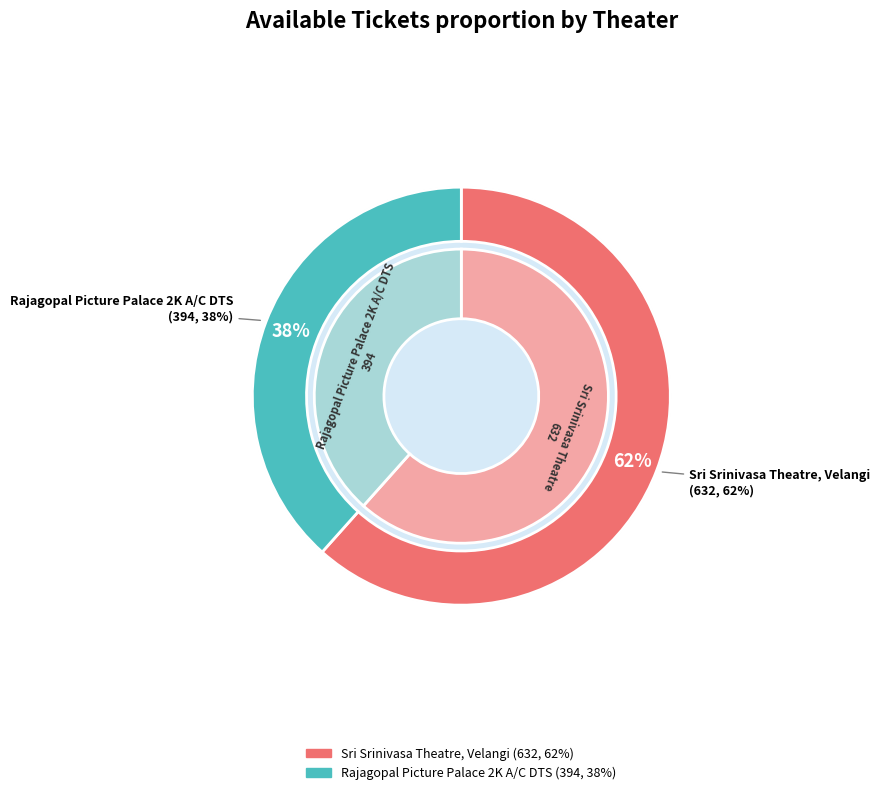

Which category accounts for the majority?

Sri Srinivasa Theatre, Velangi